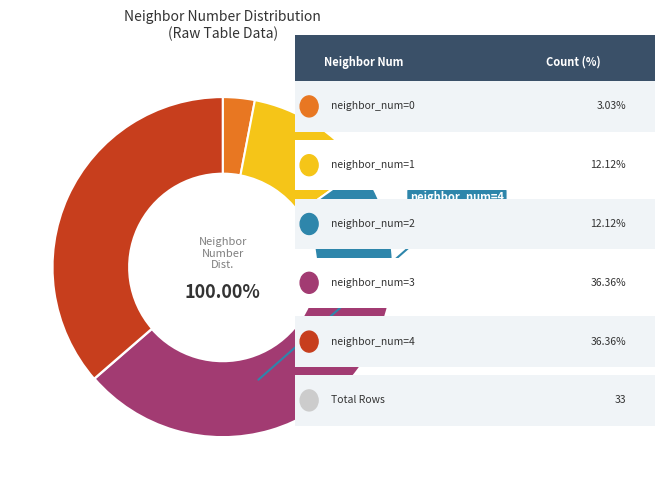

To the nearest percent, what percentage of the pie is neighbor_num=2 (Si1)?

12%